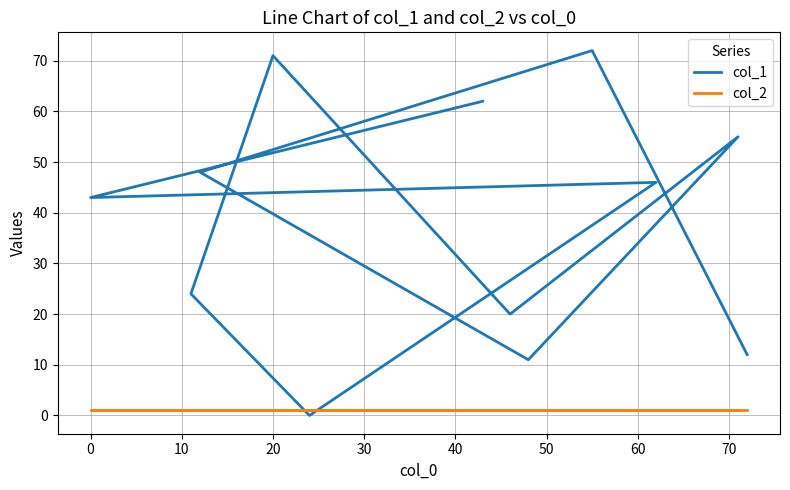

How many intersections are there between col_2 and col_1?

2